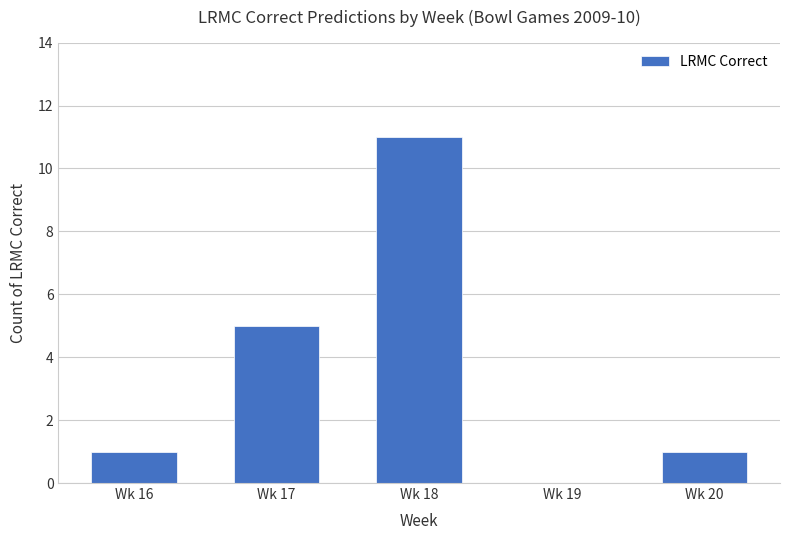

The value at Wk 20 is 0. True or false?

False